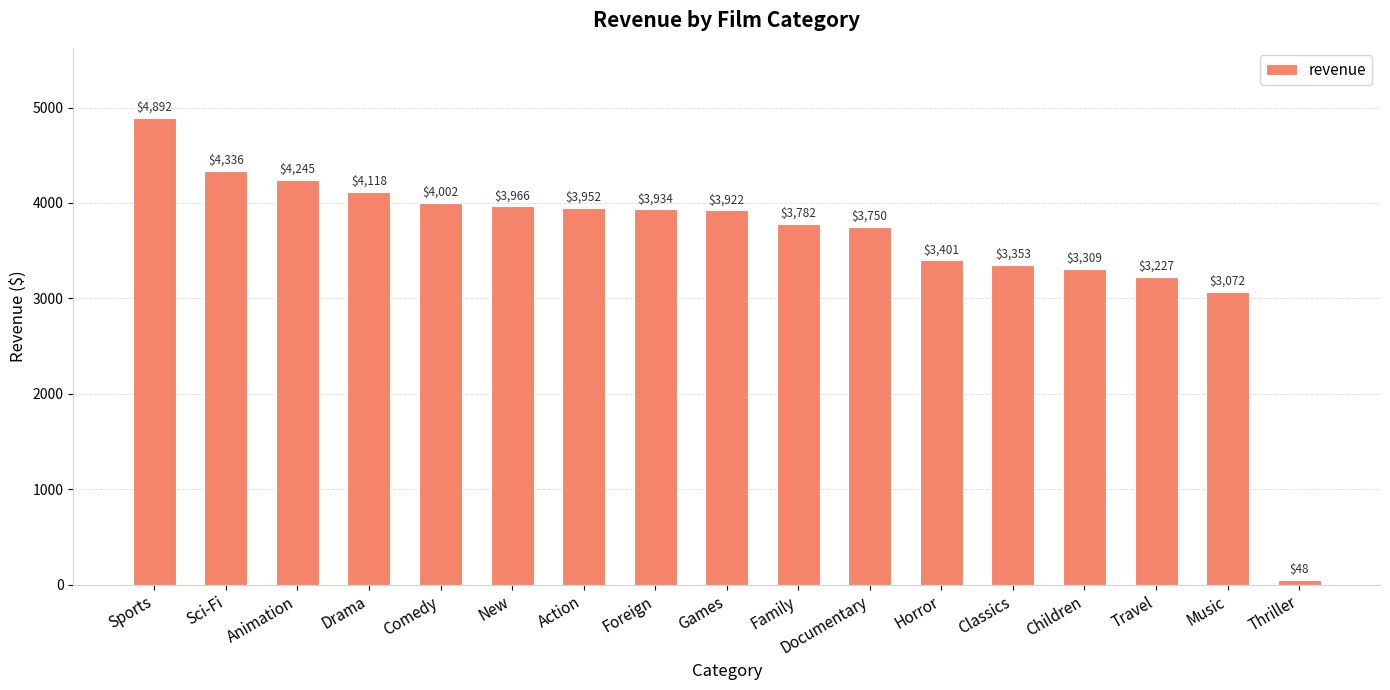

What is the difference between the second highest and second lowest values?

1264.5